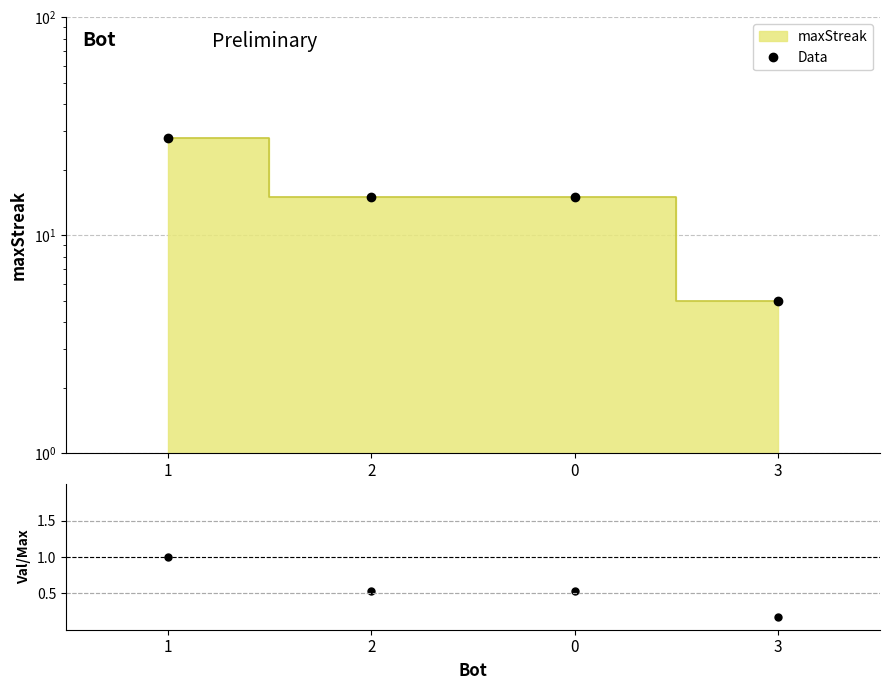

The value of Data at 2 is 5.8. True or false?

False